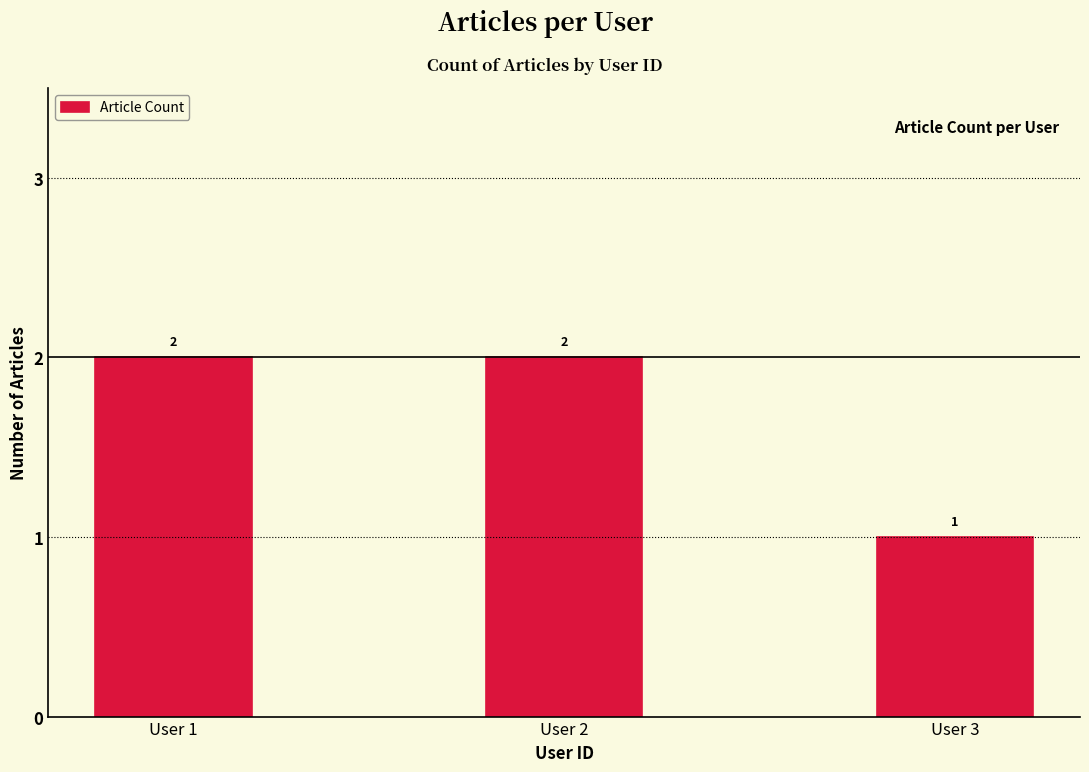

The chart shows a value of 2 at User 1. True or false?

True